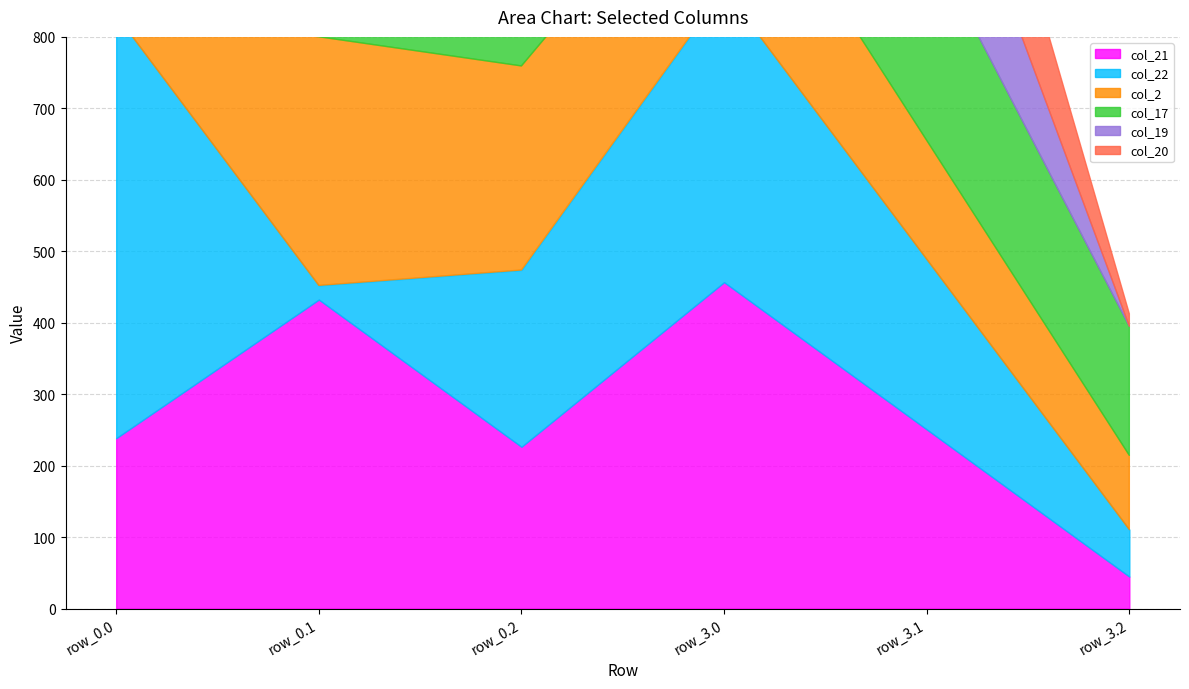

How many distinct data groups are displayed?

6